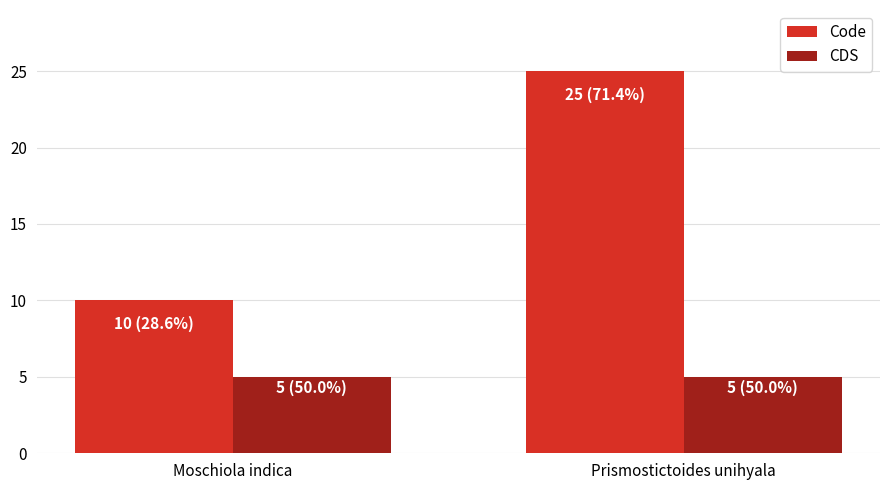

How many data points does each series have?

2